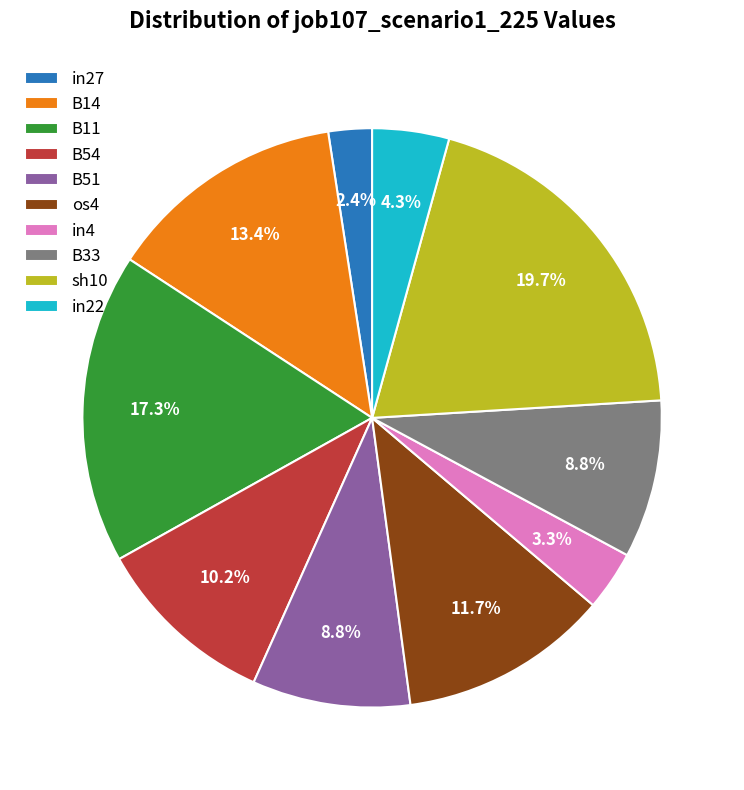

Which has a higher value, B14 or in27?

B14